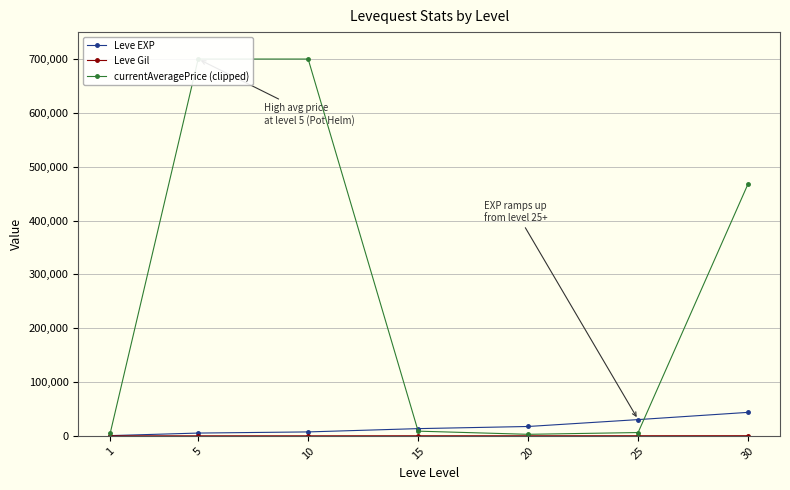

What are all the series names shown in the legend?

Leve EXP, Leve Gil, currentAveragePrice (clipped)